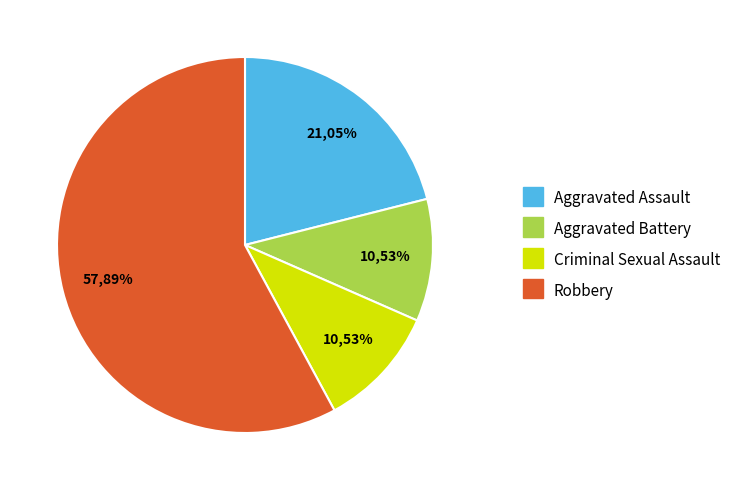

Which slice is the largest?

Robbery